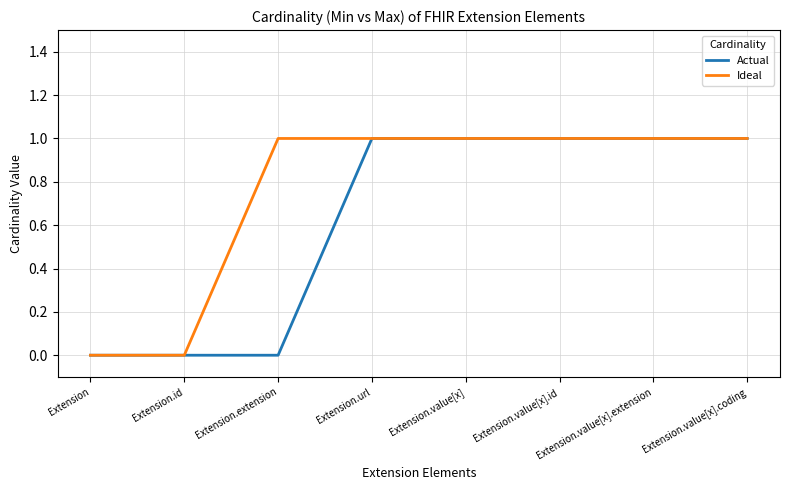

Which series has the largest total across all categories?

Ideal